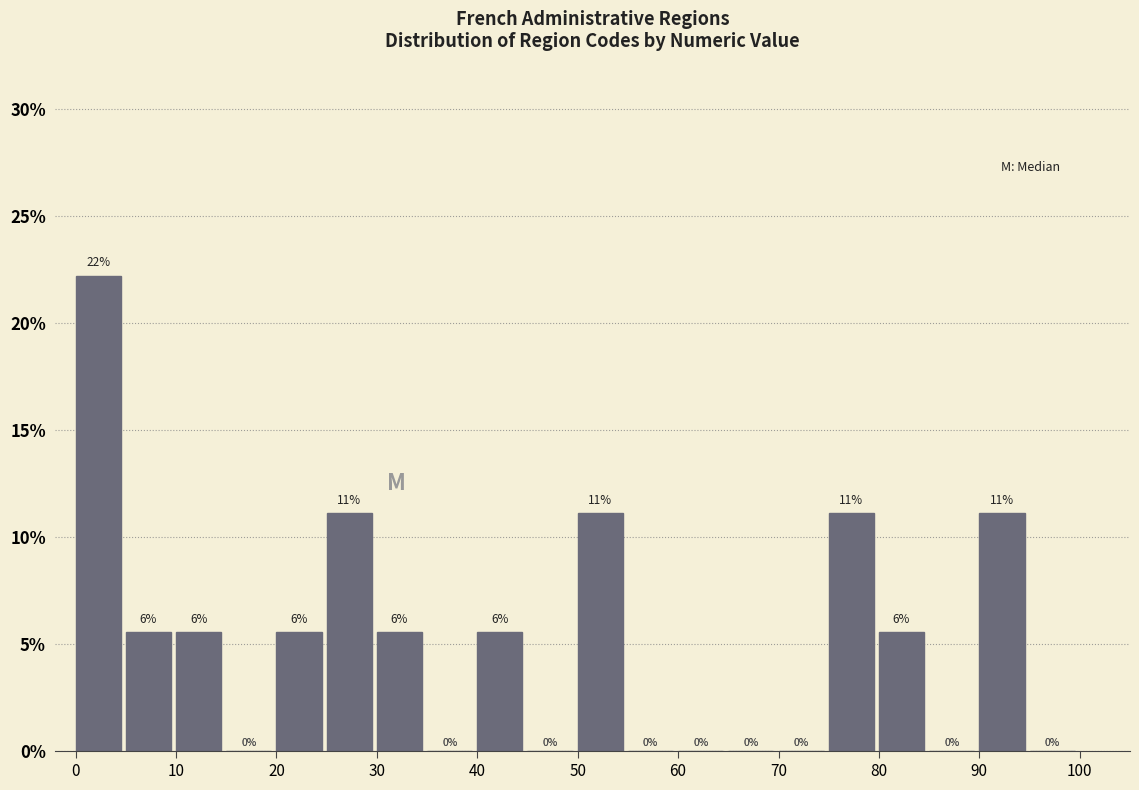

Which range on the x-axis has the tallest bar?

0 to 5